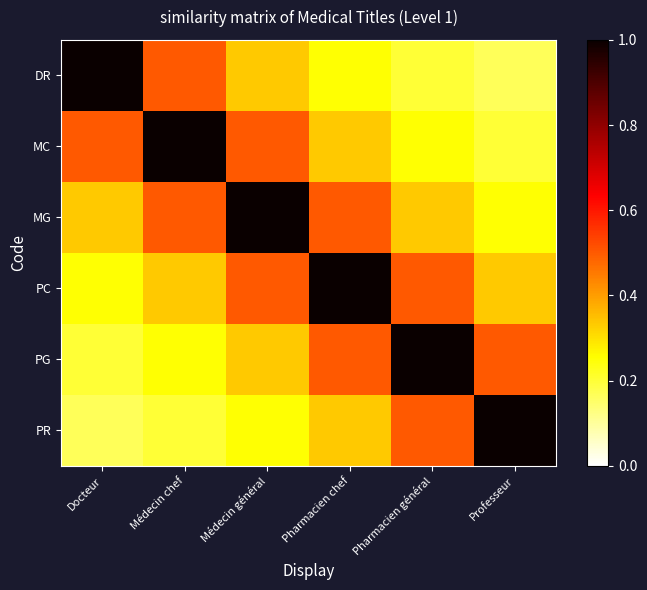

Which category has the lowest value across all series?

Professeur